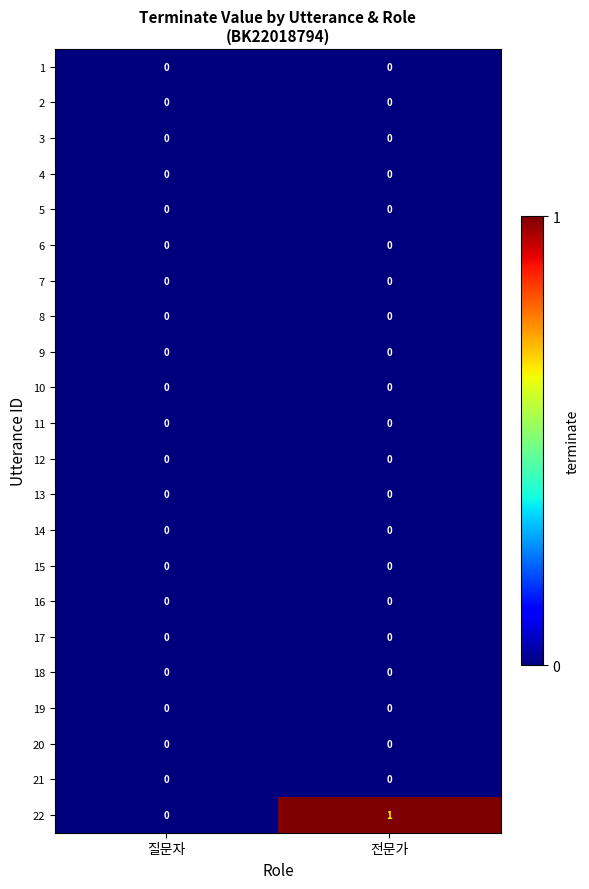

Is it true that 12 equals 0 at 질문자?

True